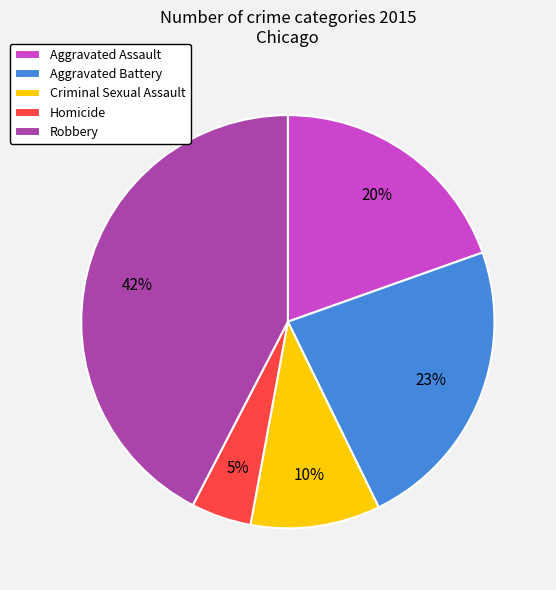

Which slice is the largest?

Robbery